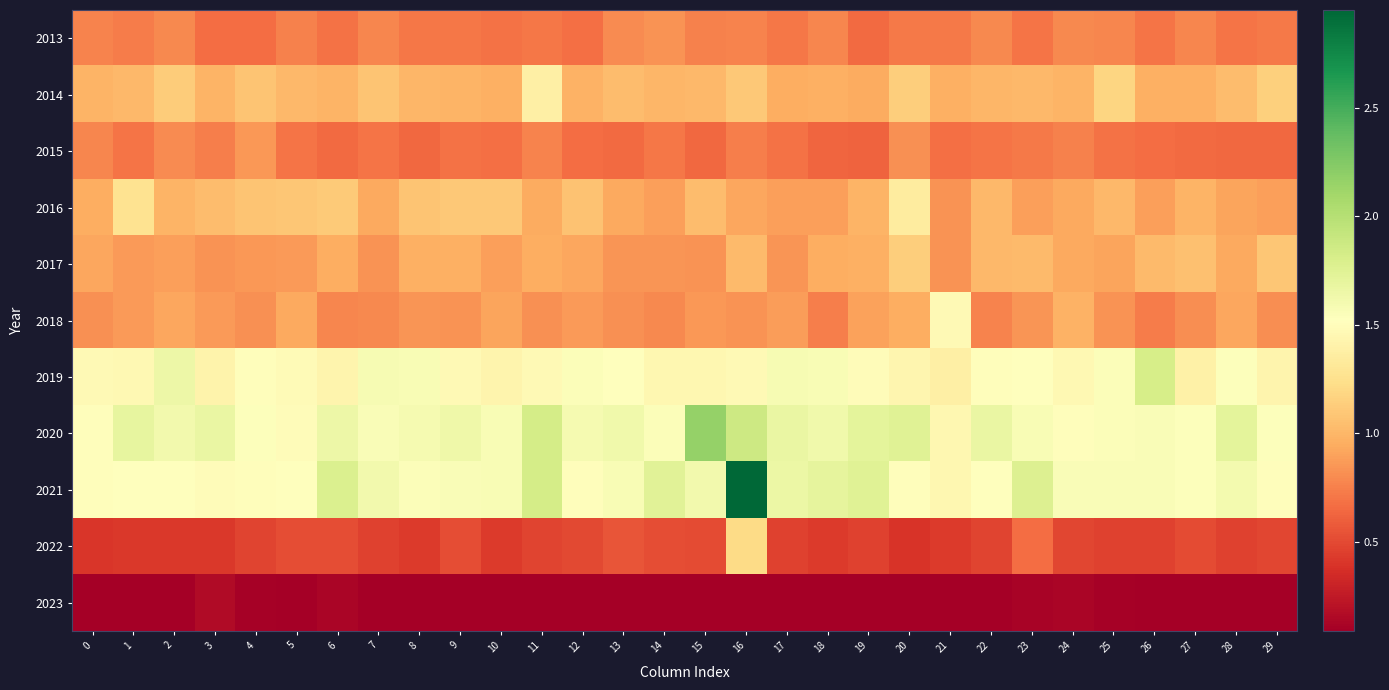

Which series has the widest spread of values?

2021